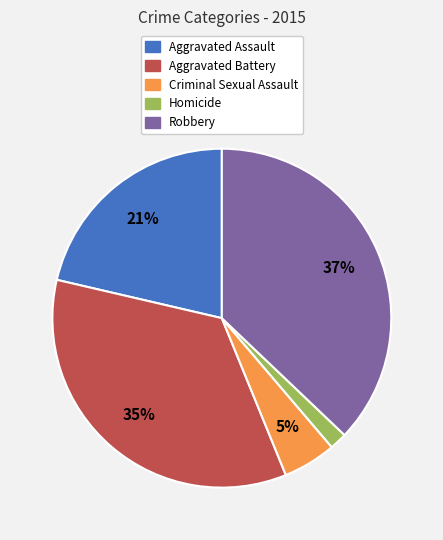

Is the sum of Criminal Sexual Assault and Aggravated Battery greater than half?

No